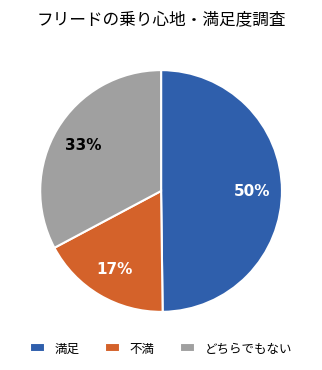

The 満足 slice represents 50% of the pie. True or false?

True